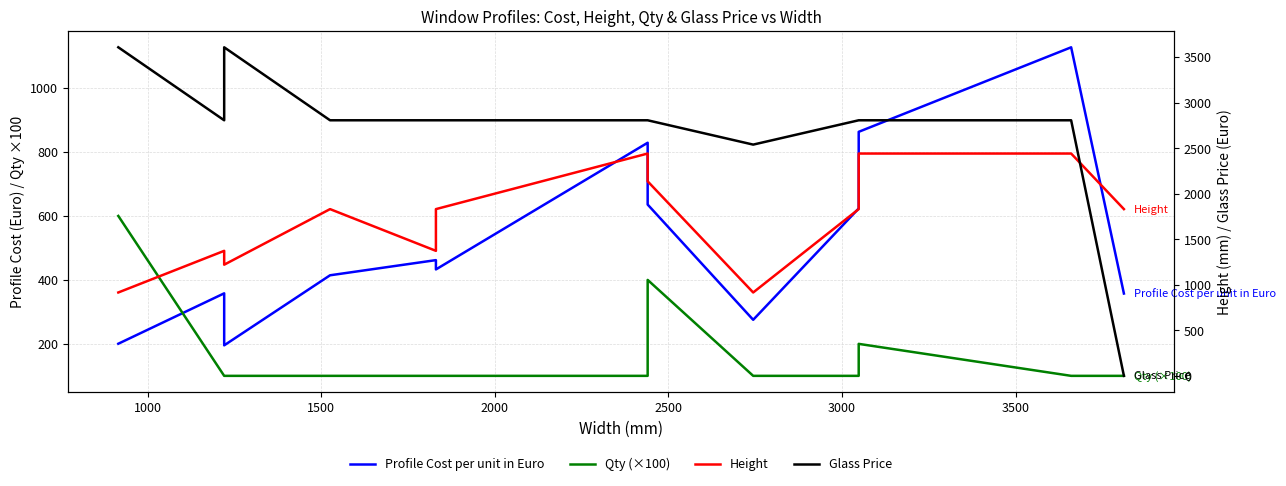

At how many categories does at least one series exceed 208?

13